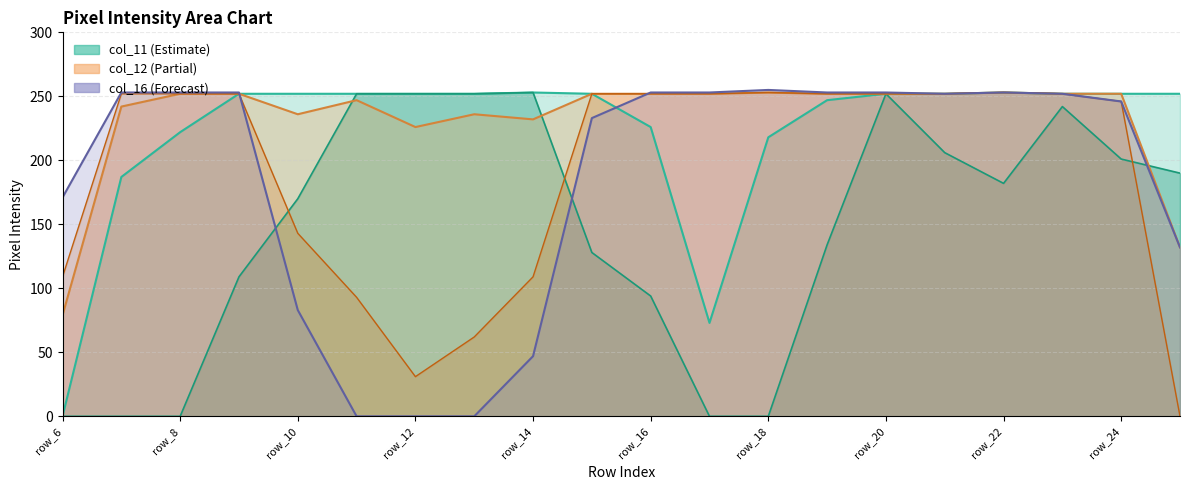

Which category has the highest value in the col_16 series?

row_18